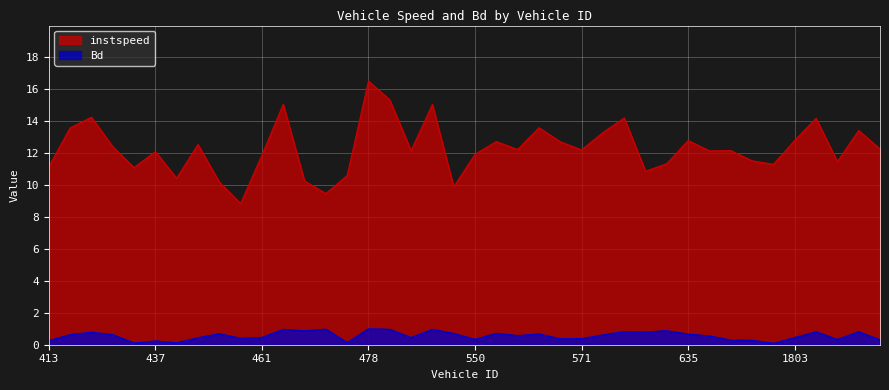

Reading right to left, list all the values displayed in this chart.

instspeed: 12.3	13.4	11.5	14.2	12.8	11.3	11.5	12.2	12.1	12.8	11.3	10.9	14.2	13.3	12.2	12.7	13.6	12.2	12.7	11.9	9.9	15.1	12.2	15.3	16.5	10.6	9.5	10.3	15.1	11.9	8.8	10.2	12.5	10.4	12.1	11.1	12.4	14.3	13.6	11.2
Bd: 0.3	0.8	0.3	0.8	0.5	0.1	0.3	0.3	0.6	0.7	0.9	0.8	0.8	0.6	0.4	0.4	0.7	0.6	0.7	0.3	0.7	1.0	0.5	1.0	1.0	0.1	1.0	0.9	1.0	0.5	0.4	0.7	0.4	0.1	0.2	0.1	0.6	0.8	0.6	0.3